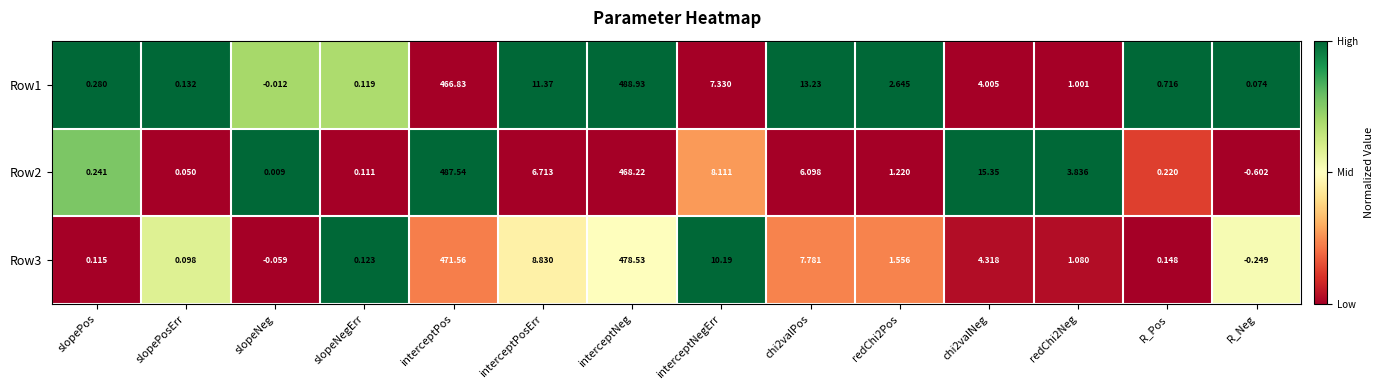

At which label does Row1 first exceed 2?

interceptPos